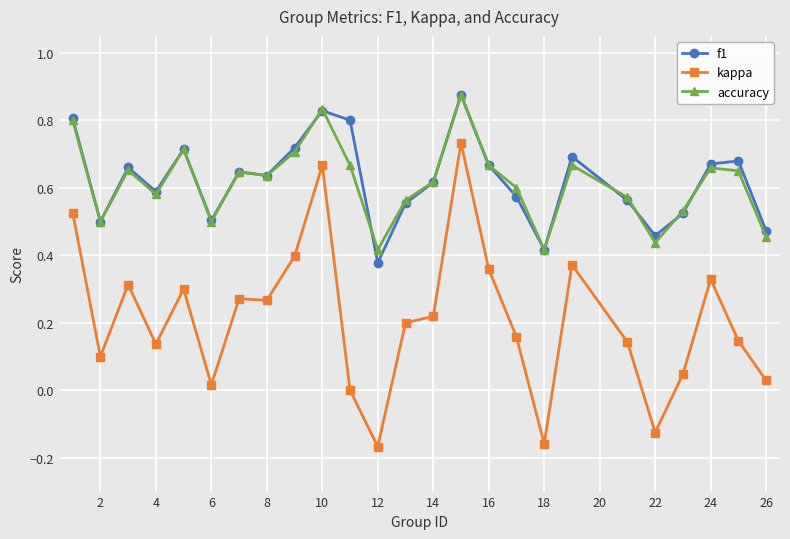

True or false: f1 has more than 0 points higher than both neighbors.

True